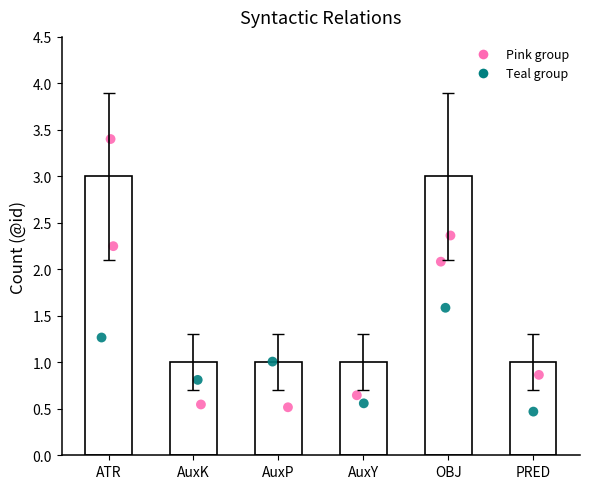

Approximately how many times larger is the value at PRED compared to OBJ?

0.3